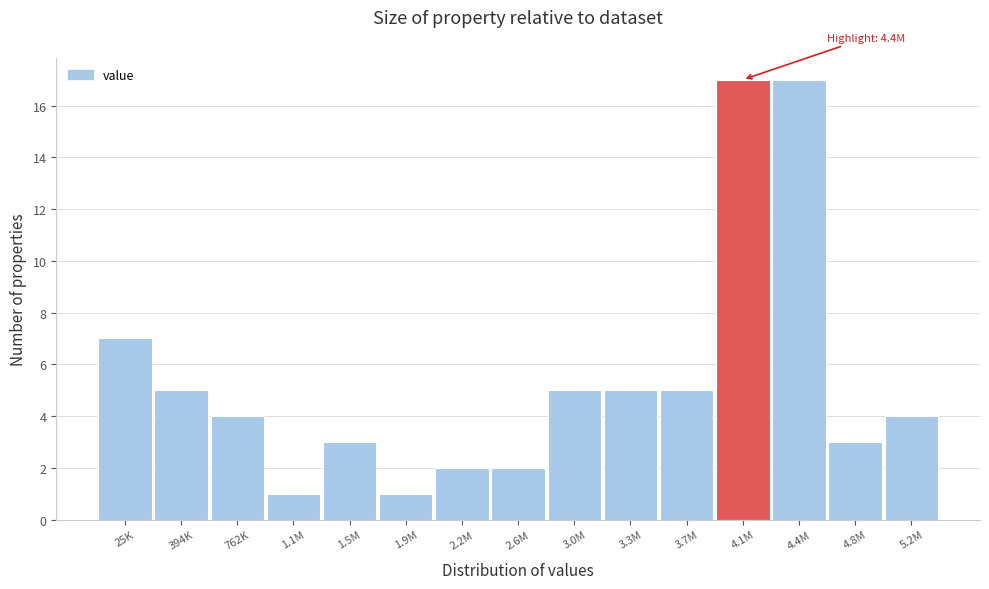

Reading right to left, list all the values displayed in this chart.

5.2M=4	4.8M=3	4.4M=17	4.1M=17	3.7M=5	3.3M=5	3.0M=5	2.6M=2	2.2M=2	1.9M=1	1.5M=3	1.1M=1	762K=4	394K=5	25K=7